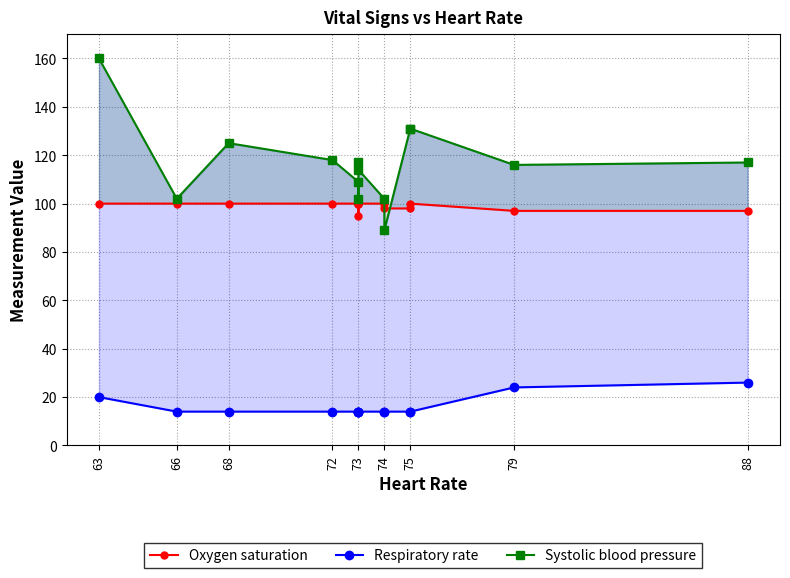

Which series has the largest total across all categories?

Systolic blood pressure